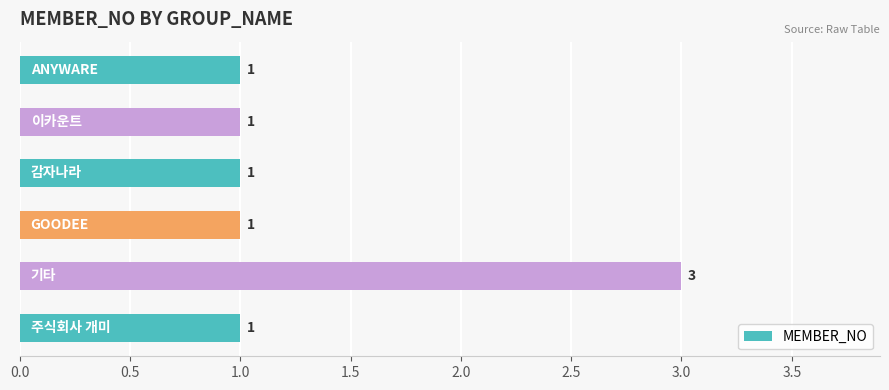

How many values are between 1 and 2?

5